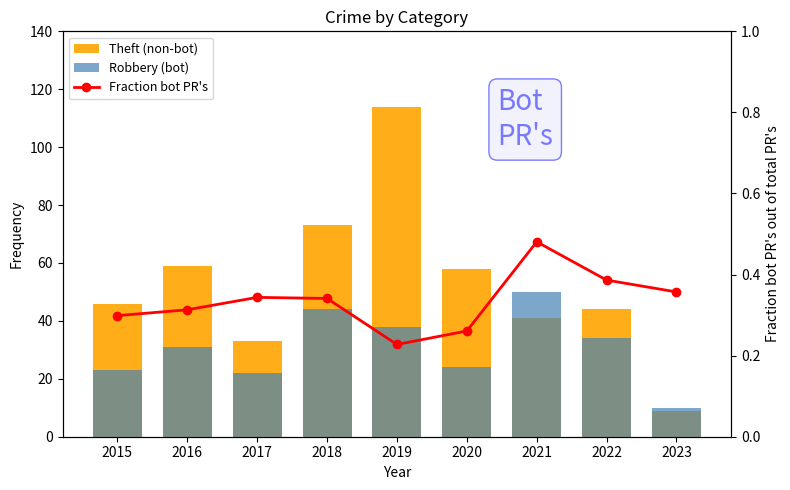

Where does the Robbery (bot) series first go above 31?

2018